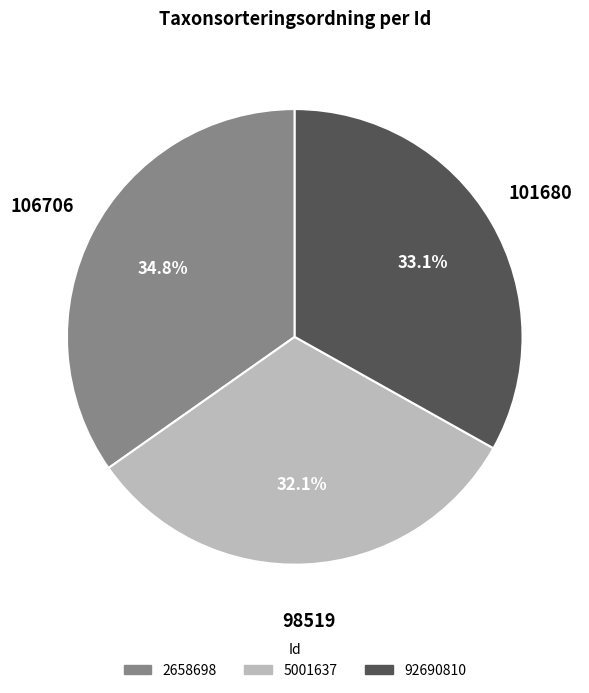

Is 2658698 the majority of the pie?

No